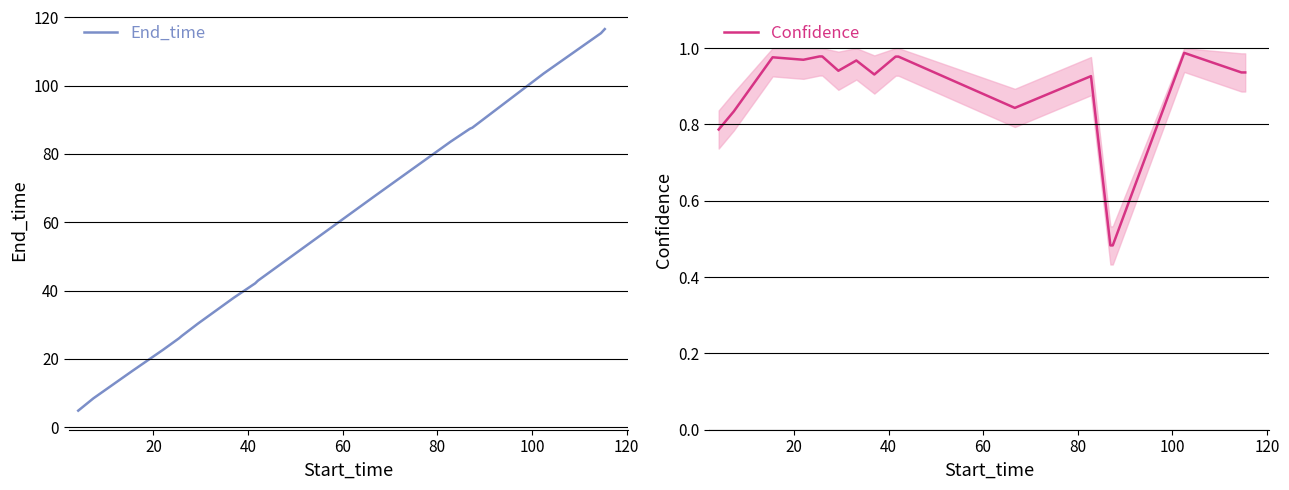

How many lines are shown in the chart?

2